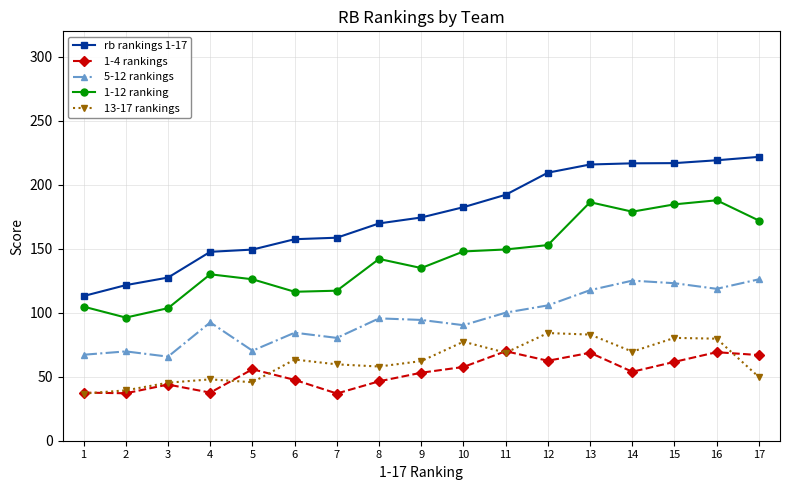

Is it true that 1-4 rankings equals 37.6 at 1?

True